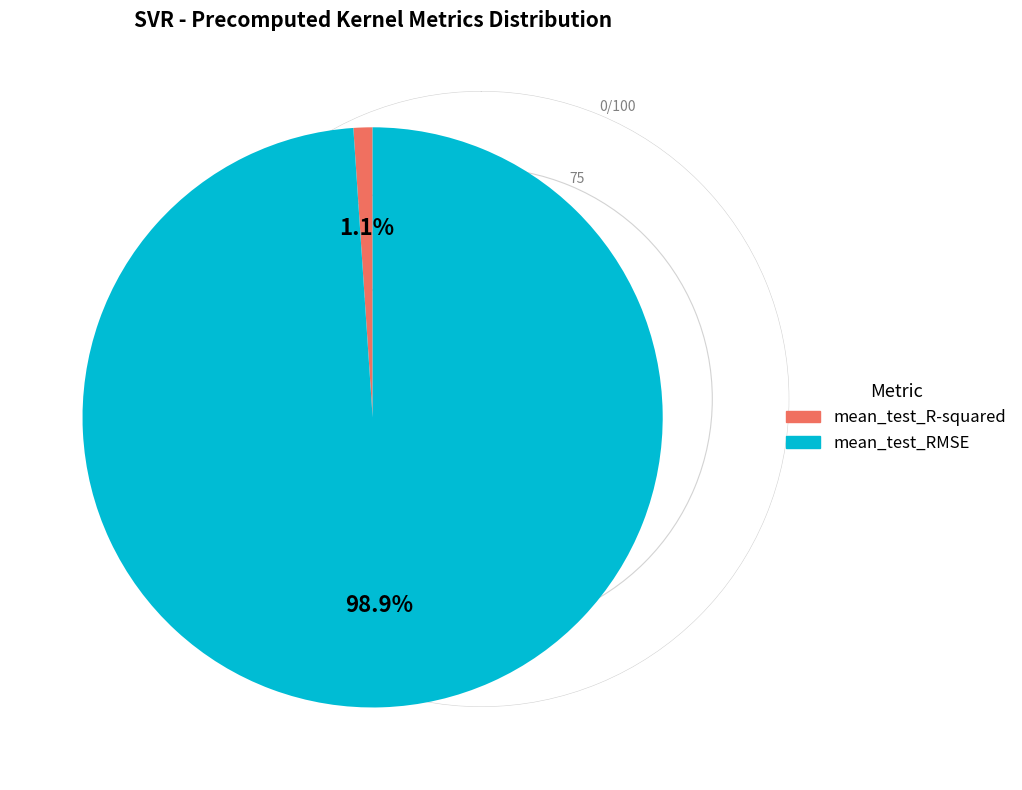

What percentage is the mean_test_R-squared slice, to the nearest percent?

1%